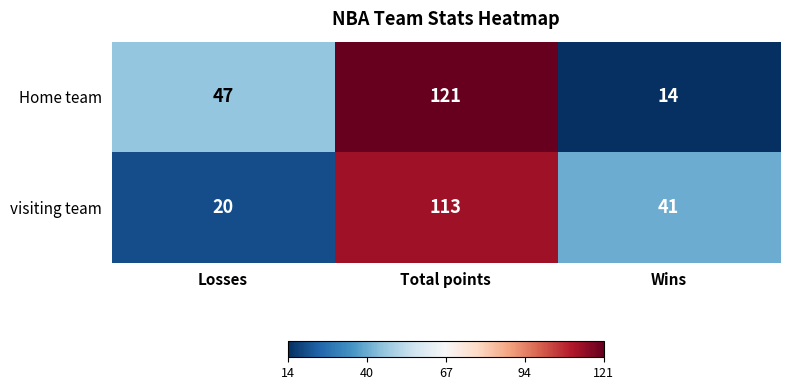

What is the sum of the visiting team values at Wins and Losses?

61